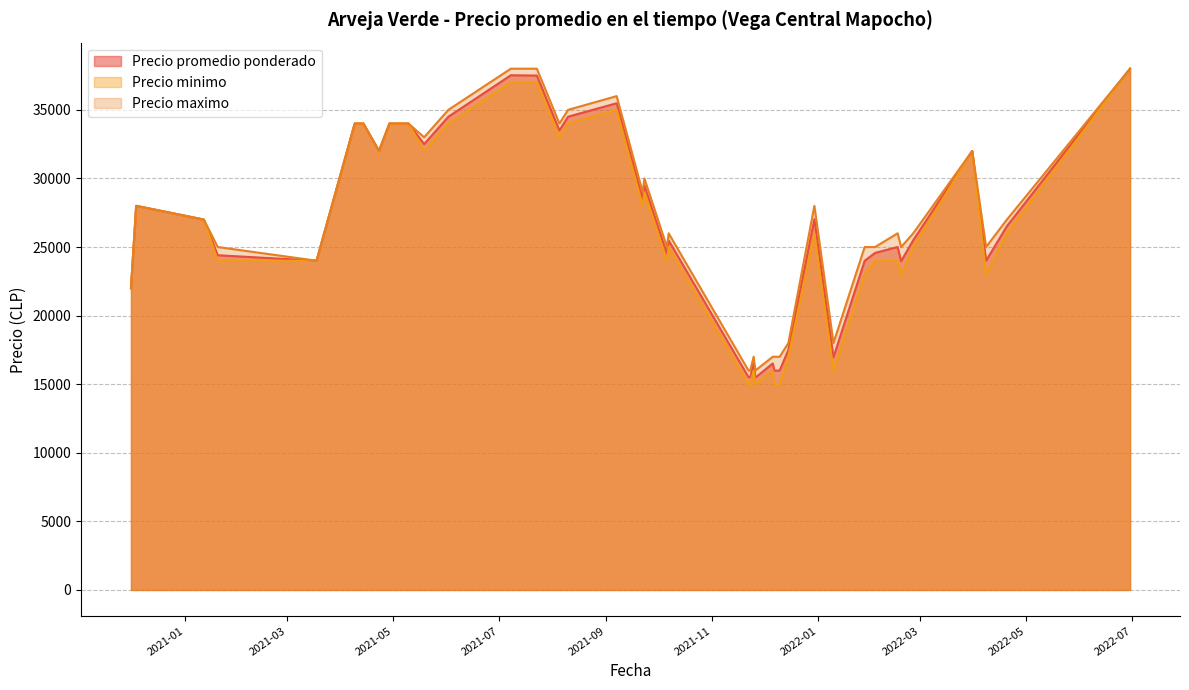

At which label does Precio minimo reach its peak?

2022-06-30